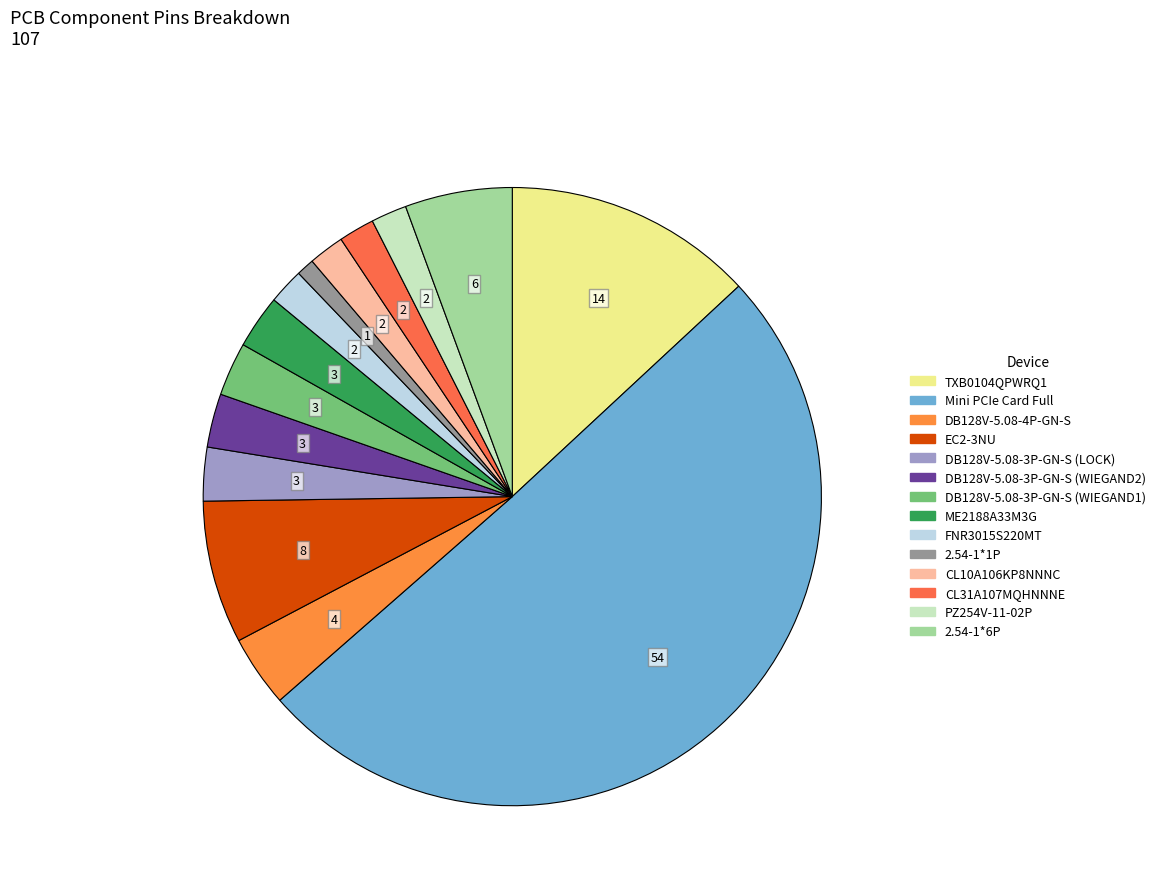

What is the smallest slice in the pie chart?

2.54-1*1P